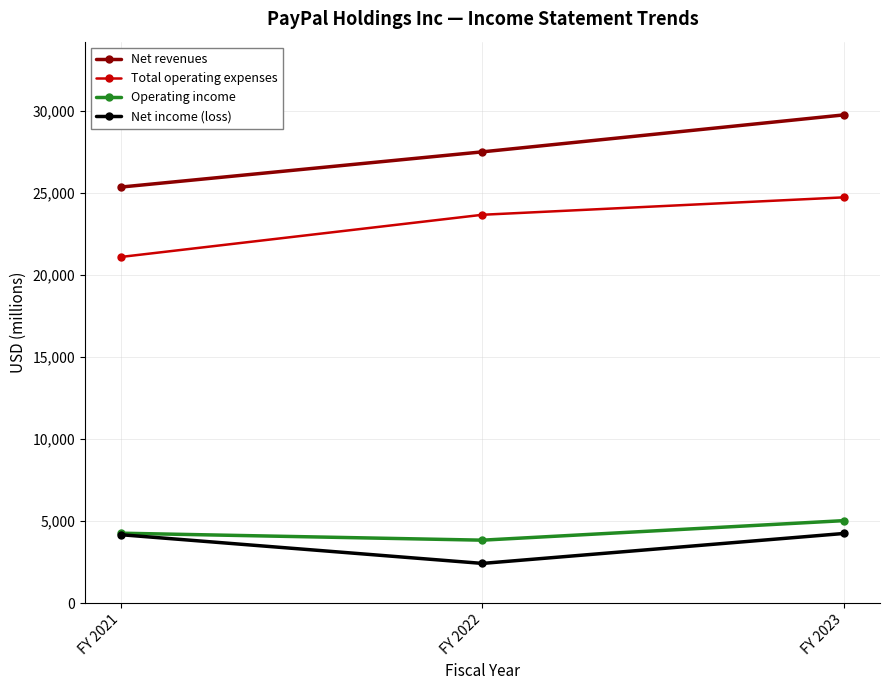

How many values in the Total operating expenses series are below 23681?

1